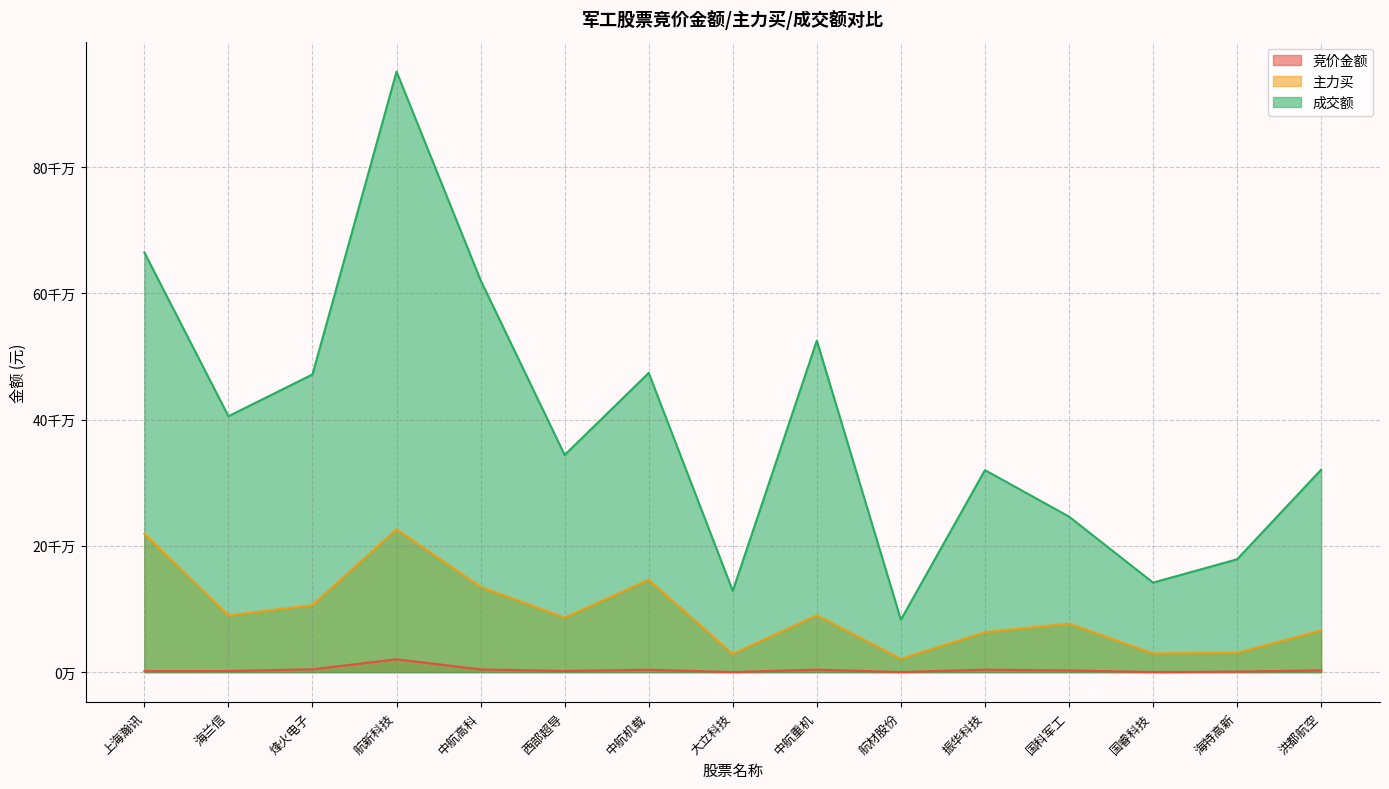

How many interior local valleys does the 主力买 series have?

5